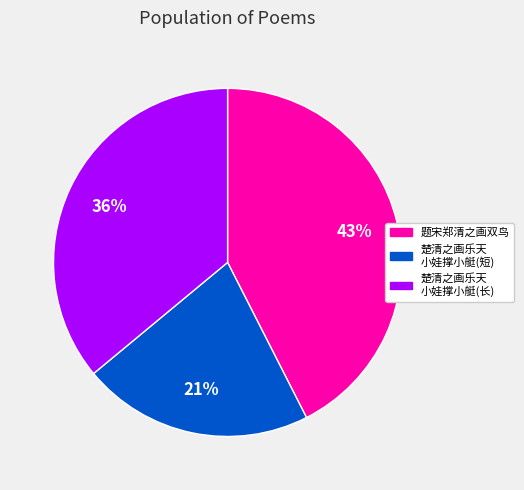

Rank the categories by value from highest to lowest.

题宋郑清之画双鸟, 楚清之画乐天 小娃撑小艇(长), 楚清之画乐天 小娃撑小艇(短)